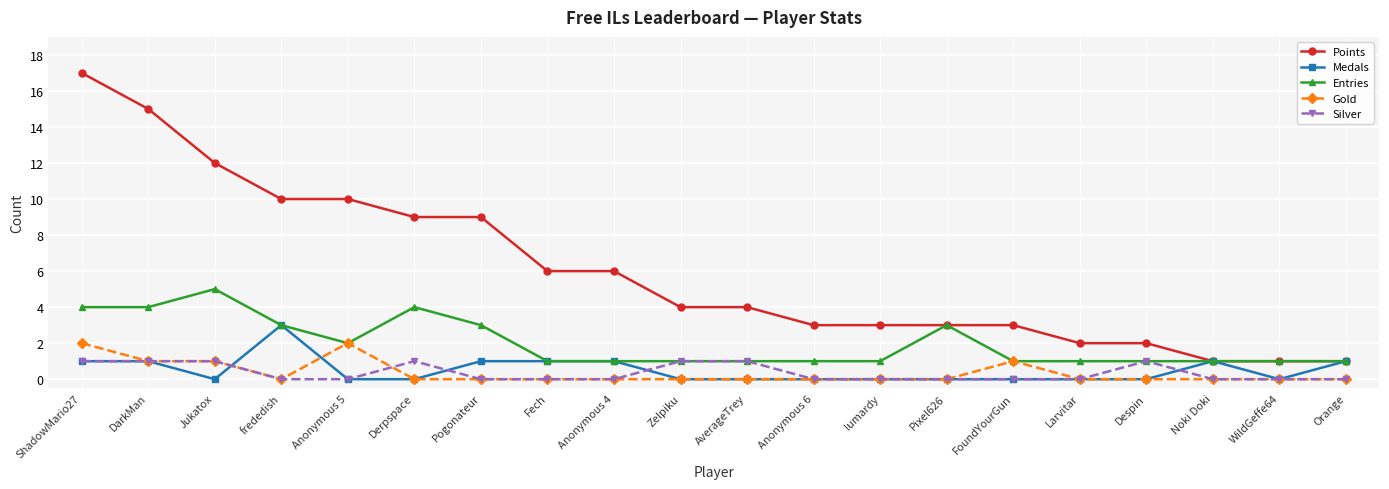

Which series has the largest total across all categories?

Points